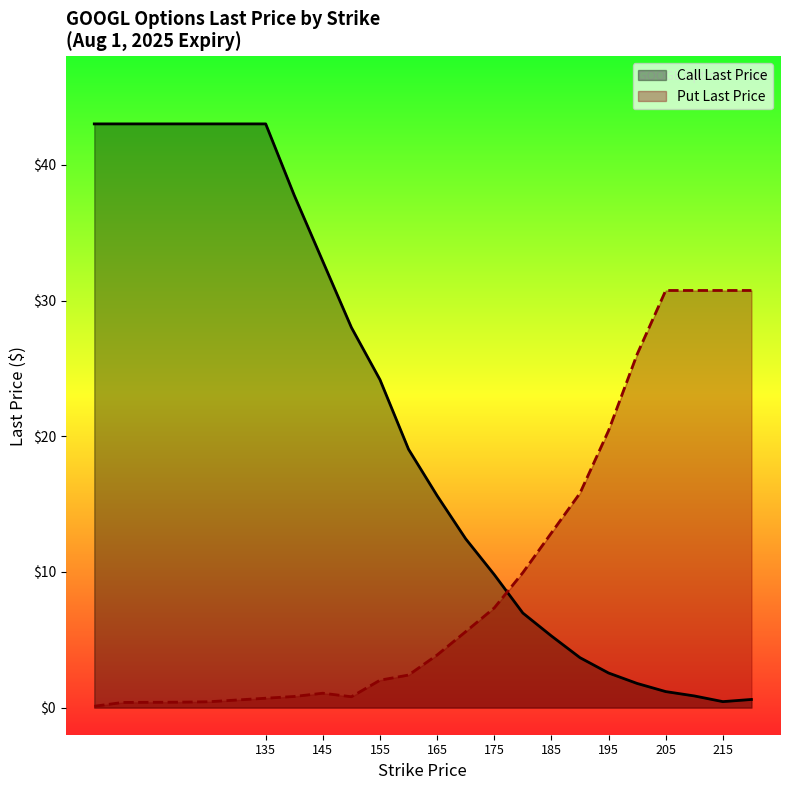

Does the chart have visible grid lines?

No